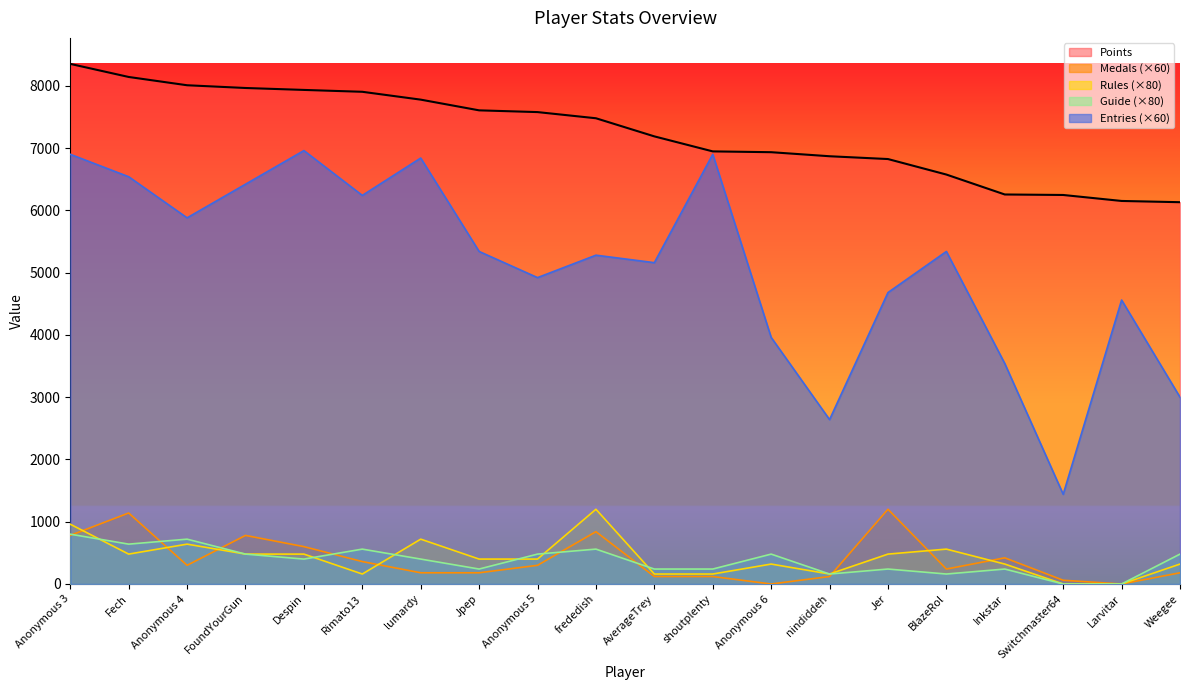

Rank the categories by Points value from lowest to highest.

Weegee, Larvitar, Switchmaster64, Inkstar, BlazeRol, Jer, nindiddeh, Anonymous 6, shoutplenty, AverageTrey, frededish, Anonymous 5, Jpep, lumardy, Rimato13, Despin, FoundYourGun, Anonymous 4, Fech, Anonymous 3